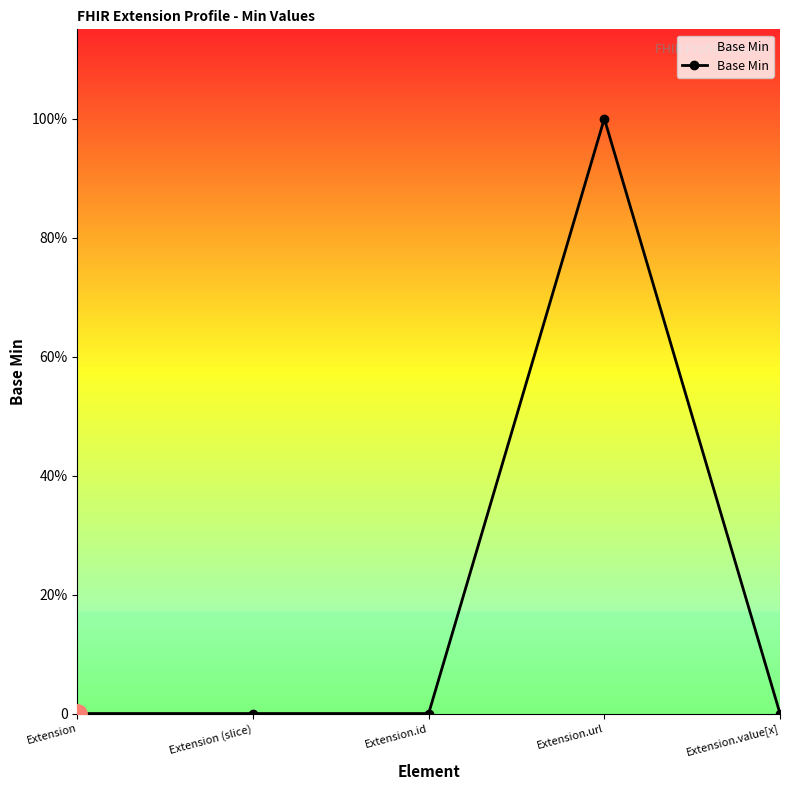

How many points are higher than both their immediate neighbors (excluding endpoints)?

1